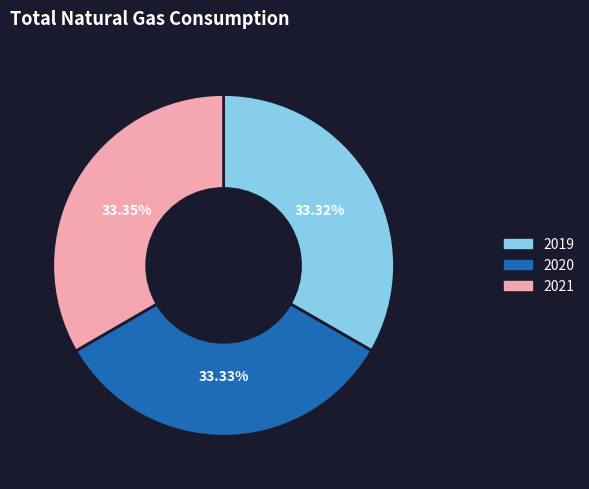

Approximately how many times larger is the value at 2020 compared to 2019?

1.0